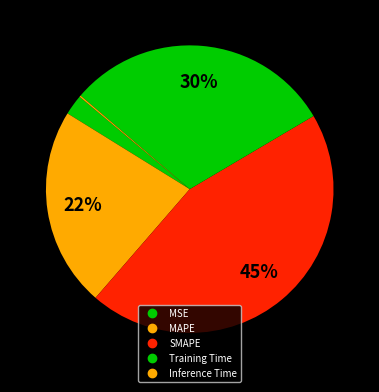

To the nearest percent, what is the difference between the Inference Time and Training Time slice percentages?

30%